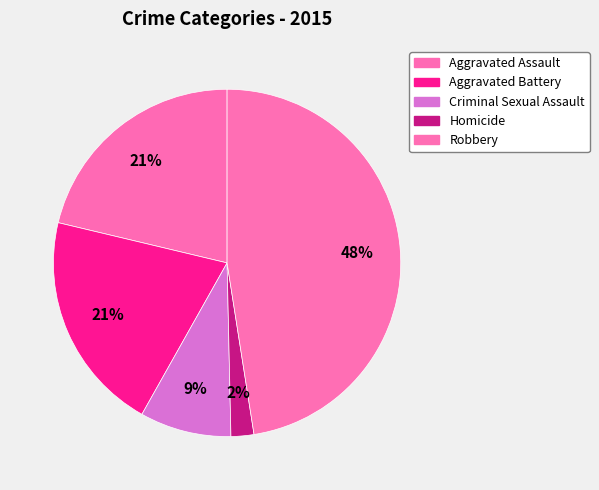

How much of the chart is everything except Aggravated Battery?

79.4%